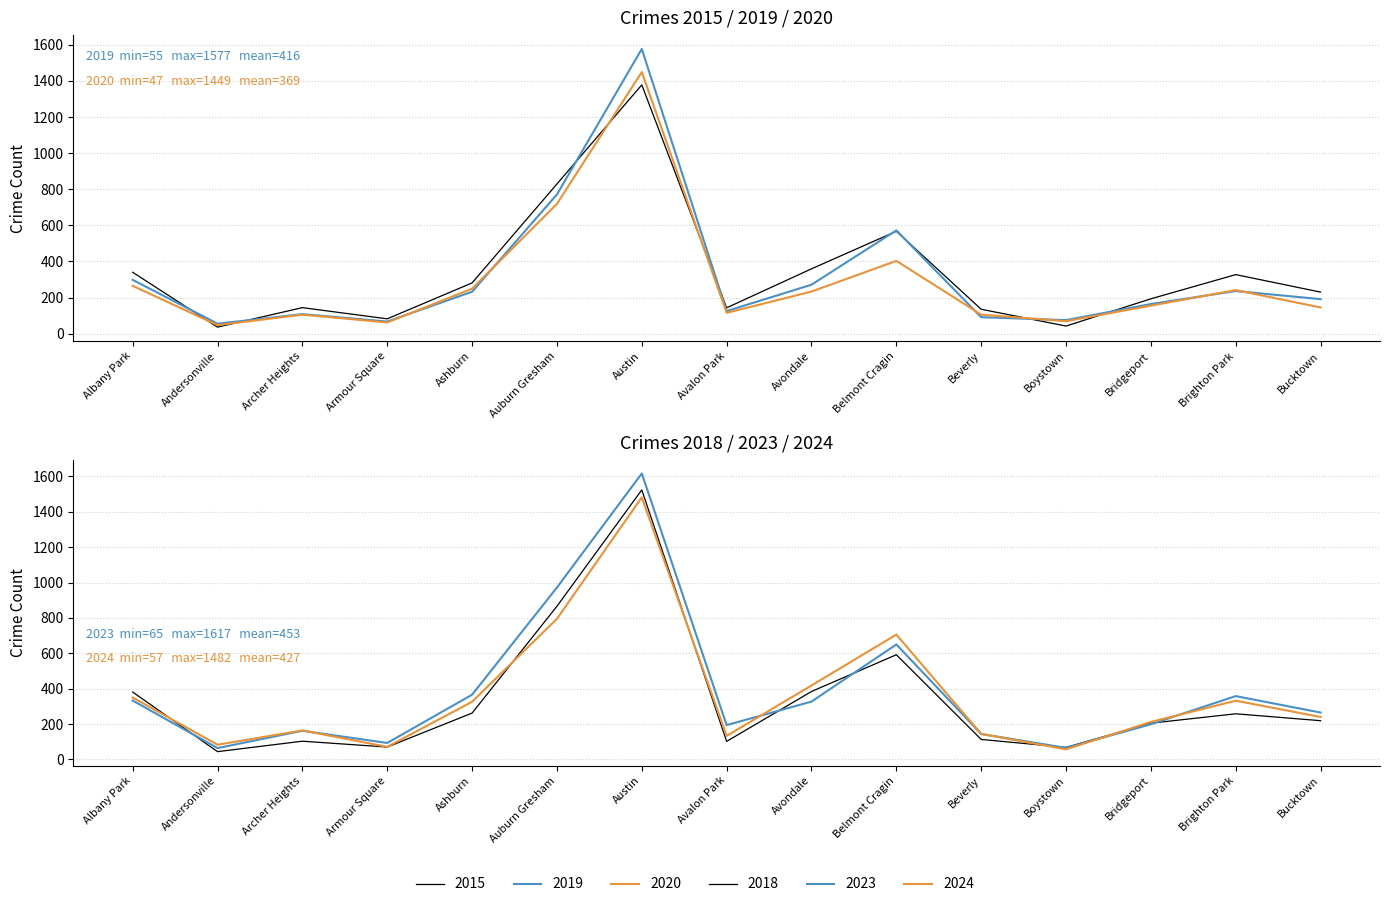

Which series changed the most between Albany Park and Boystown?

2018